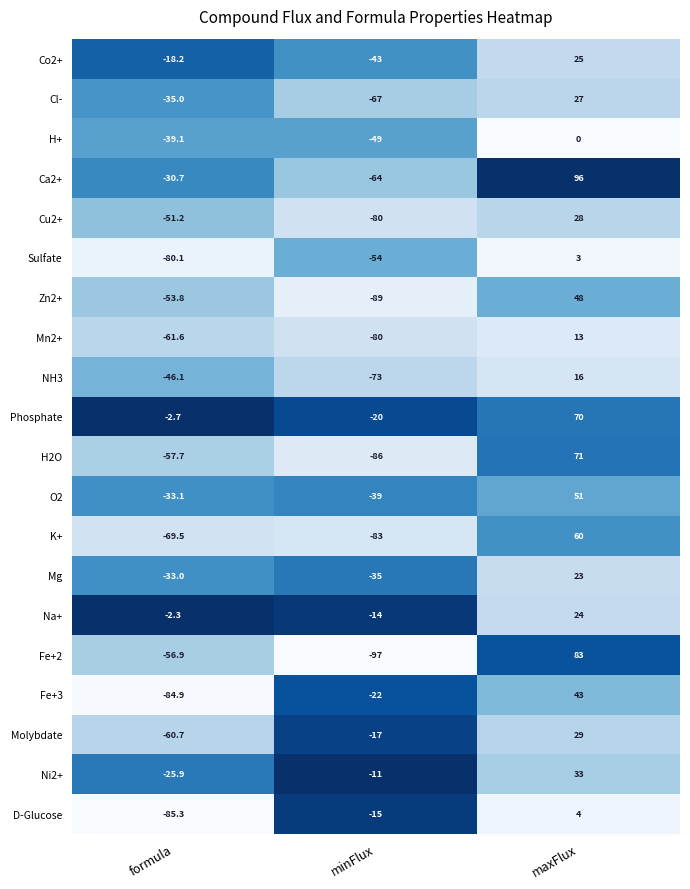

Is it true that O2 equals -39.0 at minFlux?

True